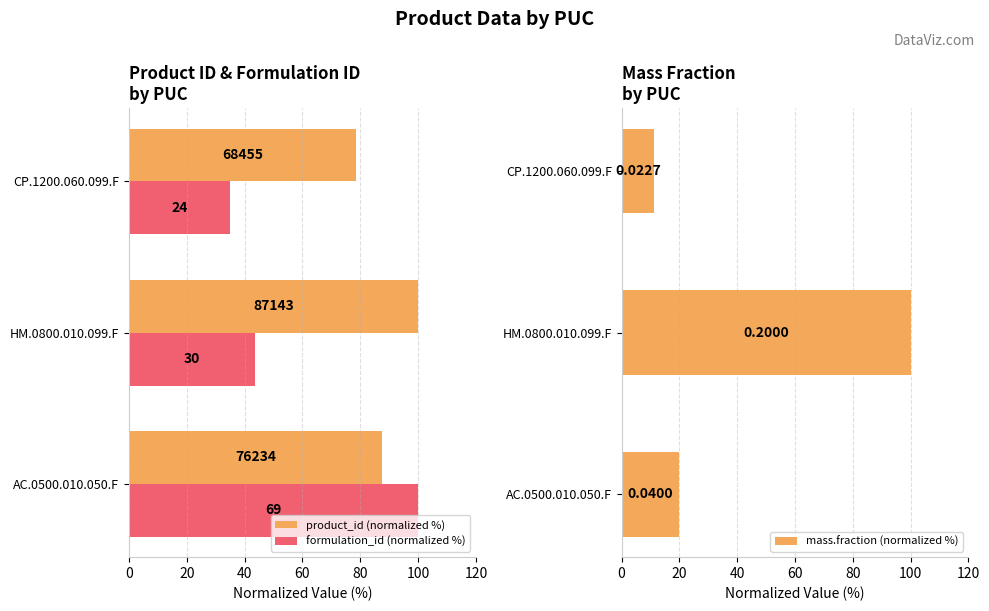

How many values in the mass.fraction (normalized %) series exceed 20?

1